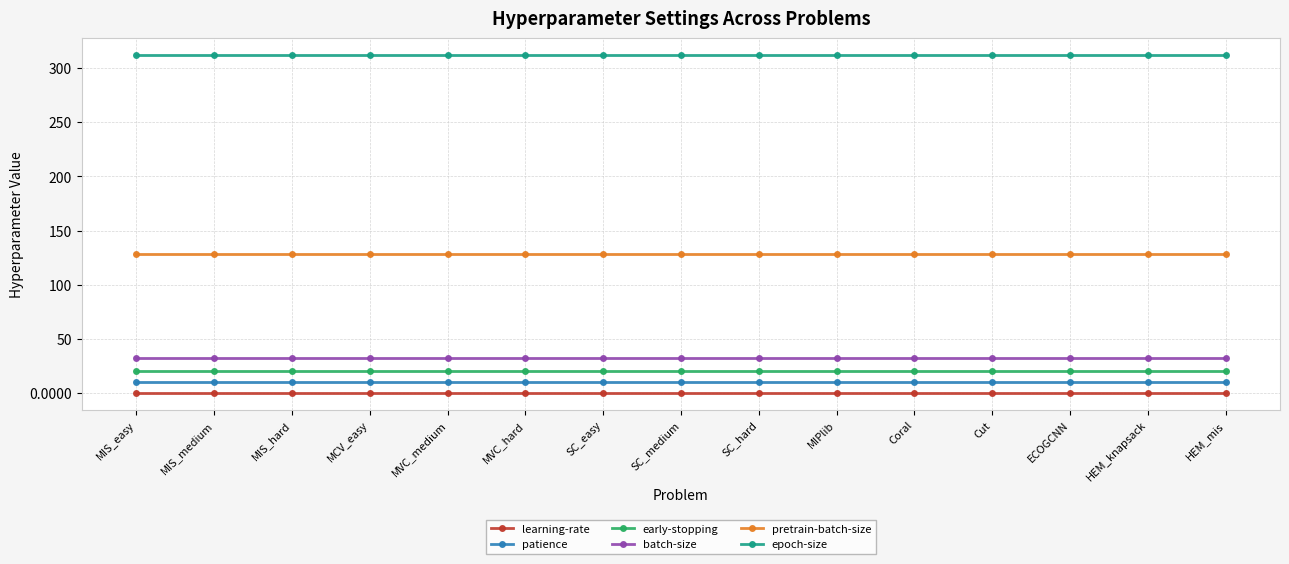

Is it true that epoch-size equals 560.9 at SC_hard?

False